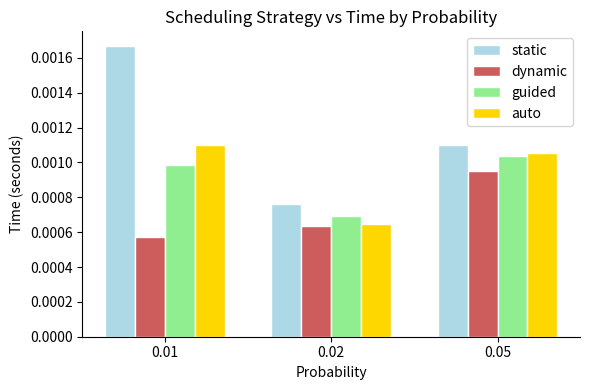

How many bars are there in total?

12